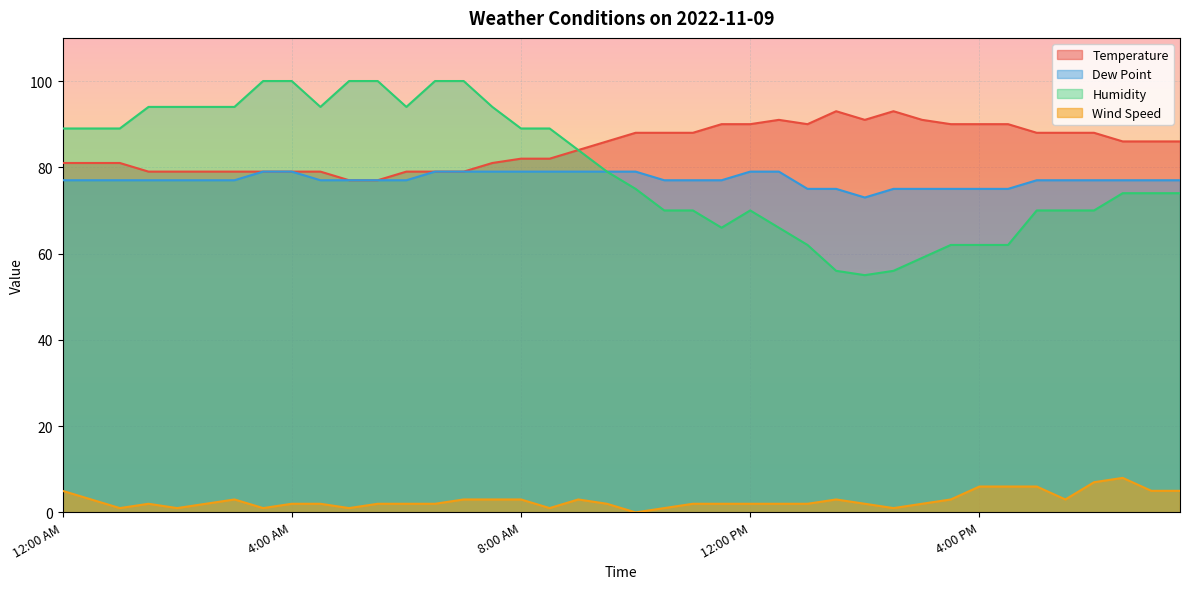

The Temperature series shows 90 at 3:30 PM. True or false?

True